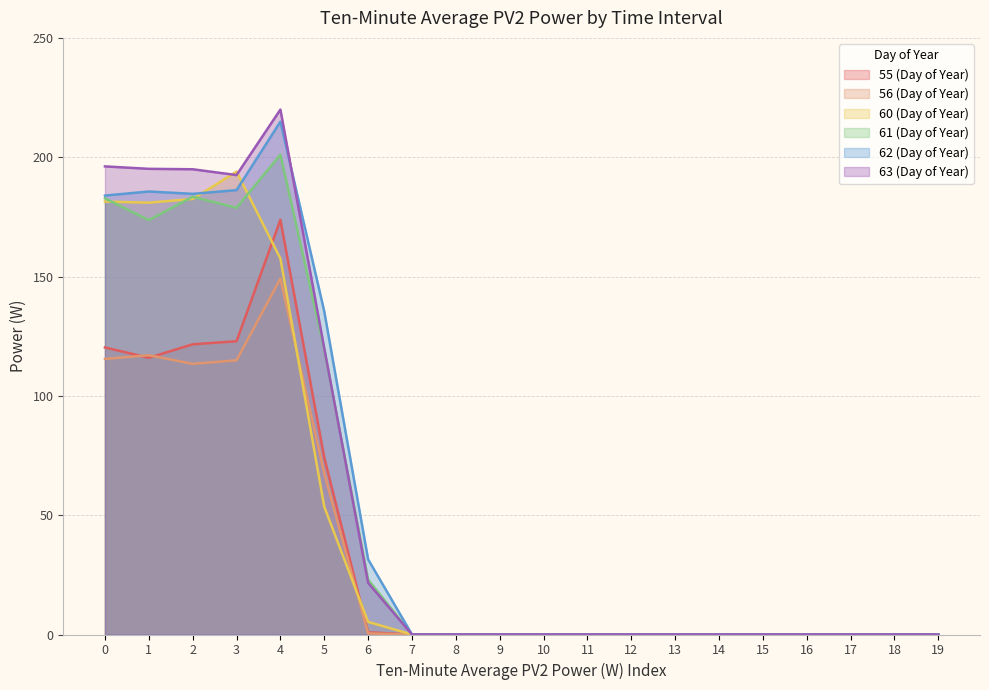

How many values in 63 (Day of Year) are above zero?

7